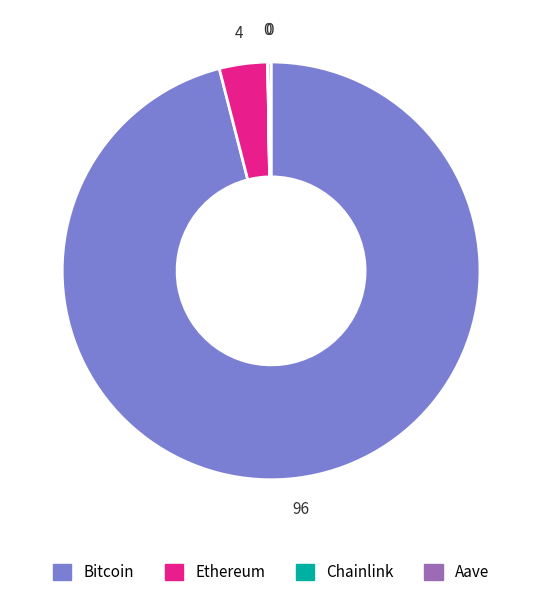

Which slice represents more than half of the pie?

Bitcoin